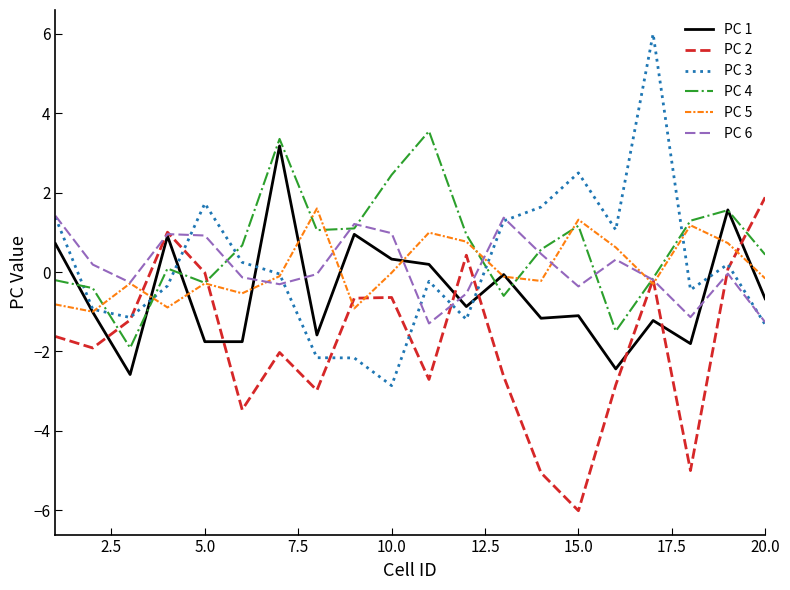

What is the lowest value of the PC 3 series?

-2.9